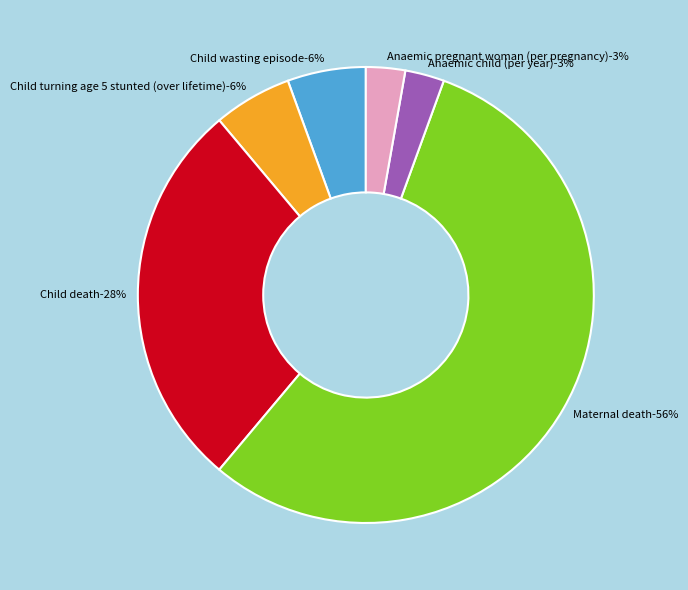

Is there any slice that represents more than half of the pie?

Yes